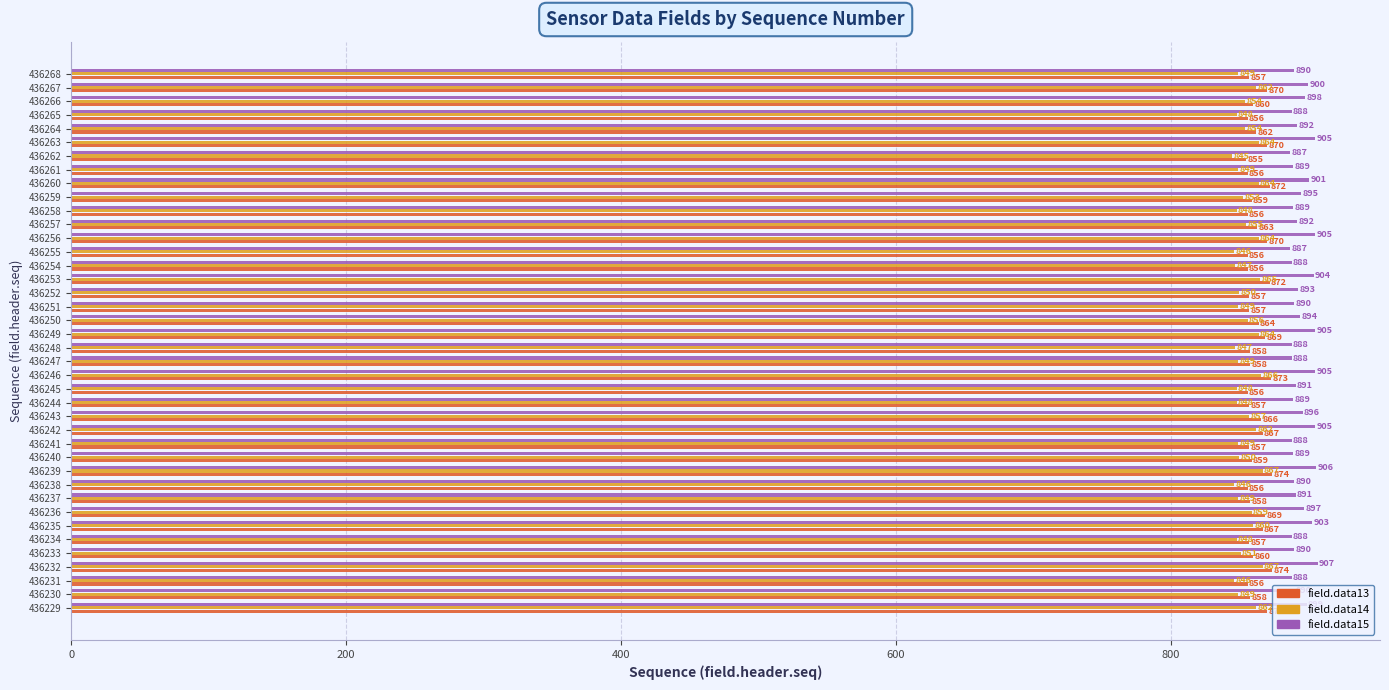

What is the minimum value shown in the chart?

845